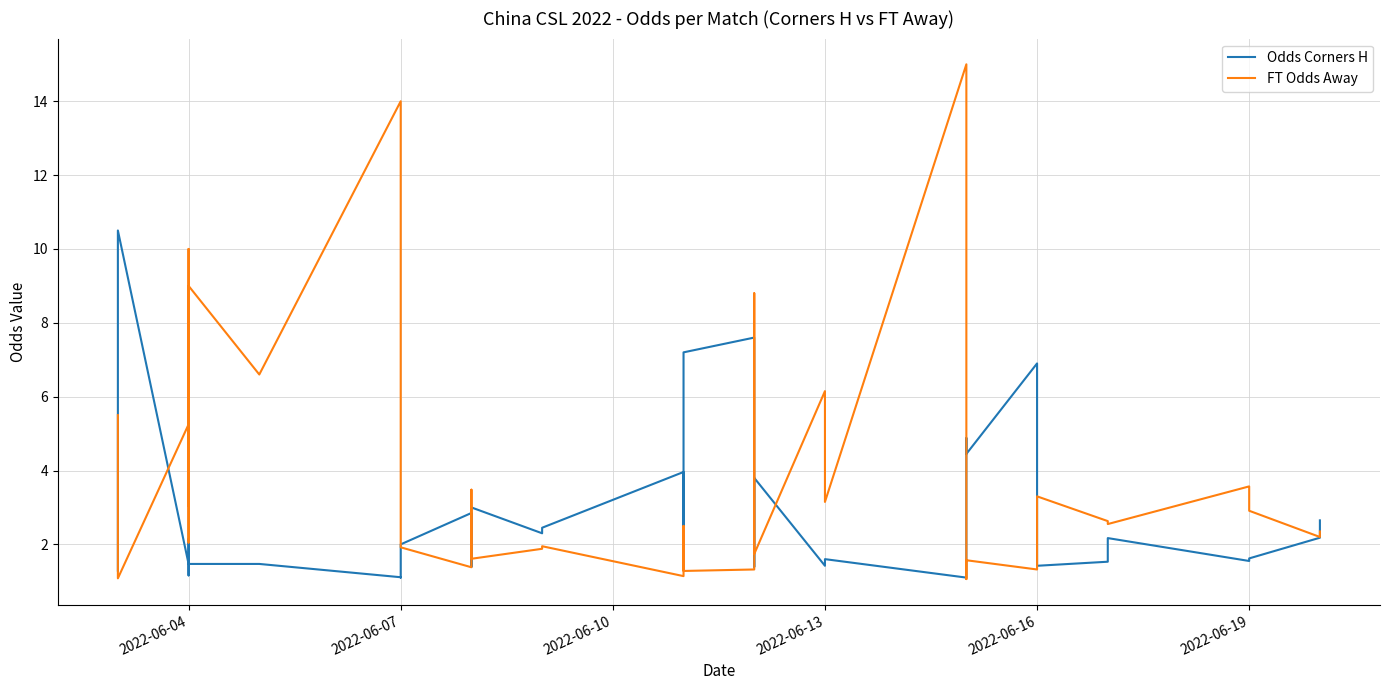

Where does the FT Odds Away series first go above 2?

2022-06-04